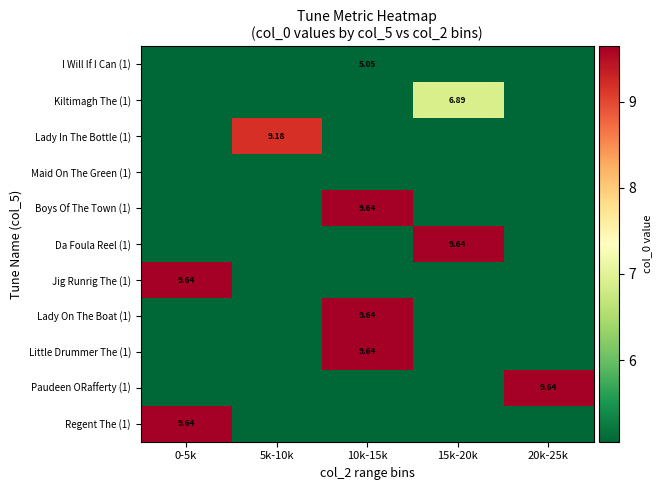

Rank the categories by Da Foula Reel (1) value from highest to lowest.

15k-20k, 0-5k, 5k-10k, 10k-15k, 20k-25k